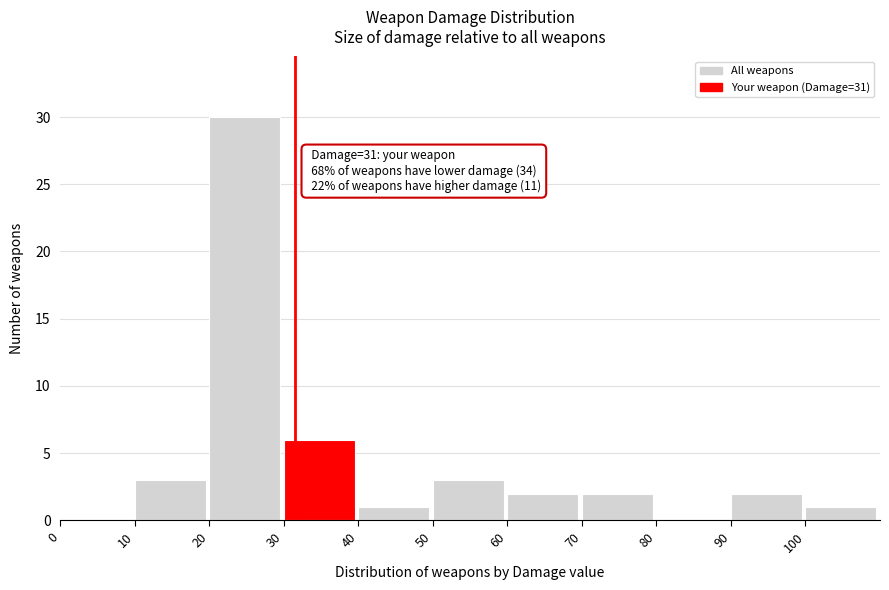

Which range on the x-axis has the tallest bar?

20 to 30